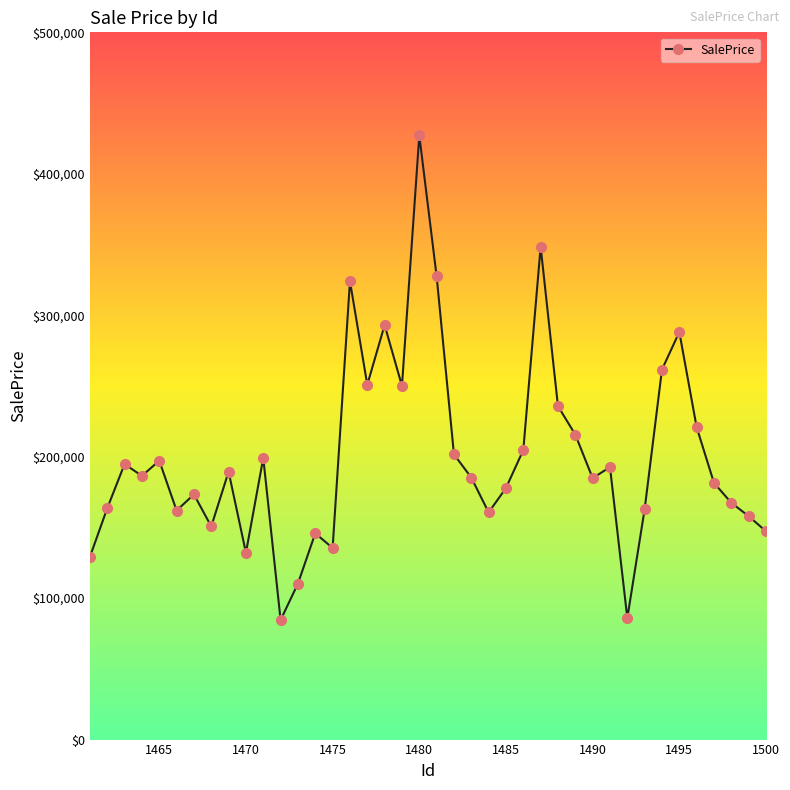

What is the difference between the second highest and second lowest values?

262497.2